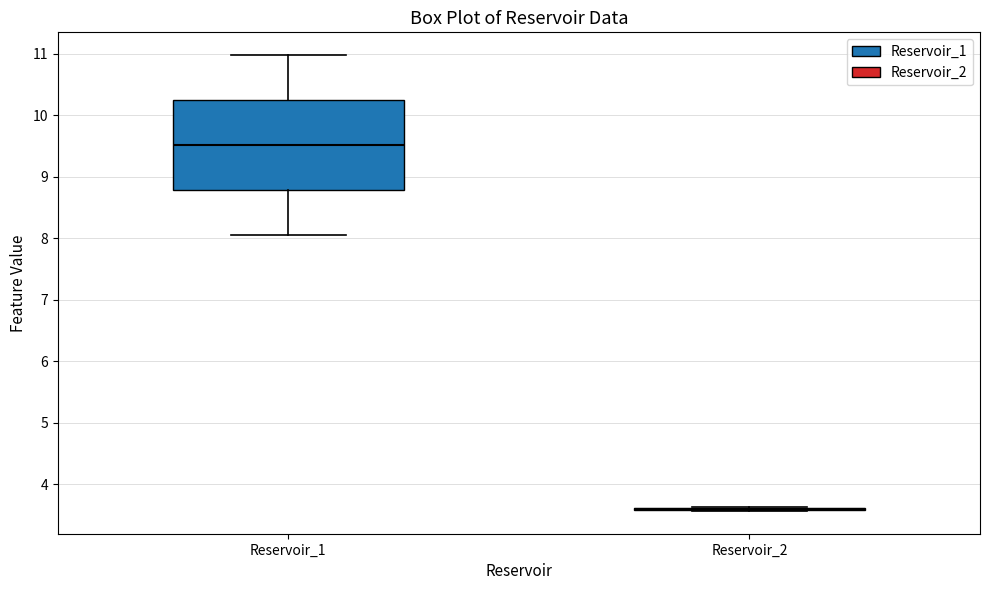

Reading left to right, transcribe this box plot: for each box, give where its median line is, the range the box spans, and where its two whiskers end, as read against the y-axis. The values are not printed on the chart, so give them approximately, as read against the axis.

Reservoir_1: median 9.5, box 8.8 to 10.2, whiskers 8.1 to 11.0
Reservoir_2: box collapsed to a line at 3.6, whiskers 3.6 to 3.6